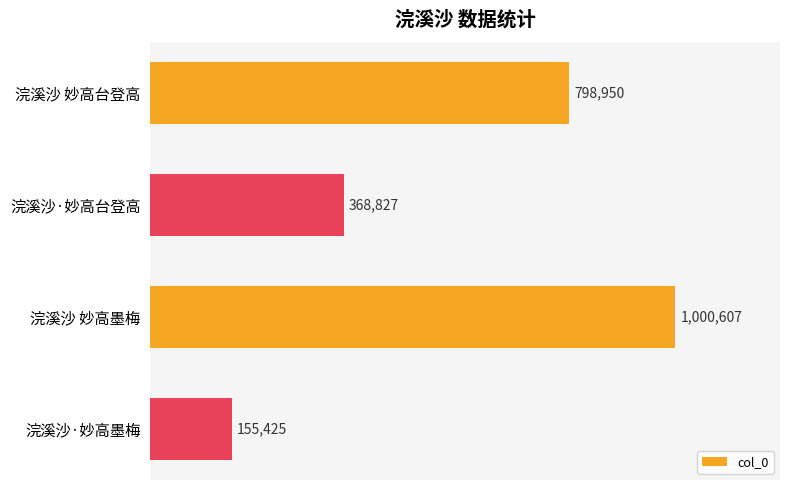

Are the bars horizontal?

Yes